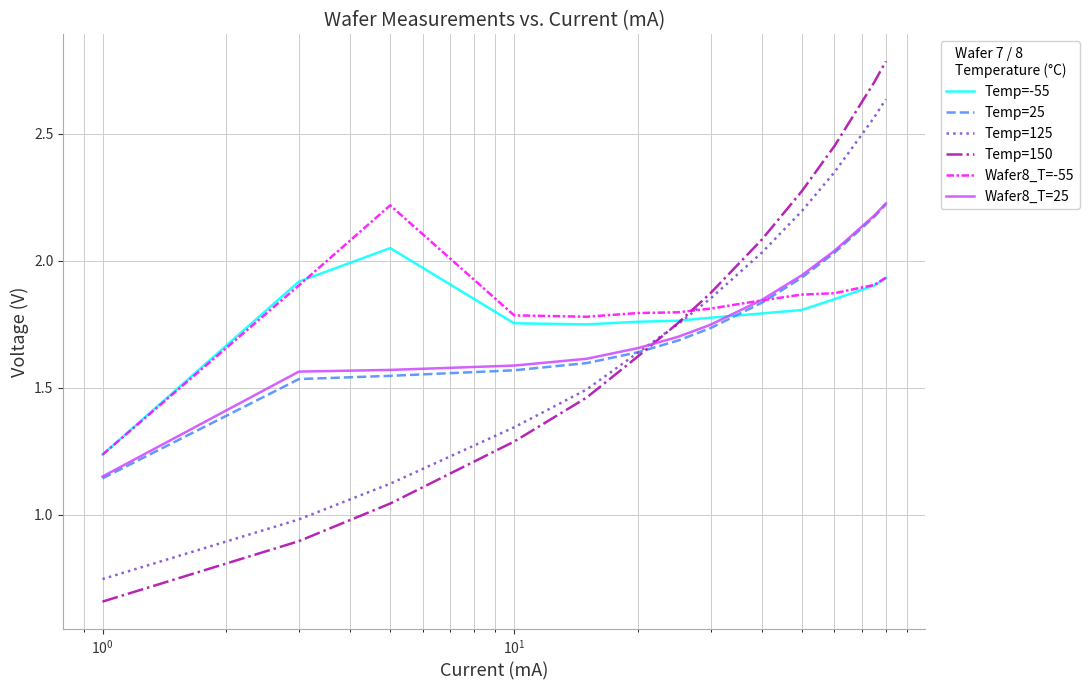

True or false: Temp=-55 and Temp=25 cross at least once.

True